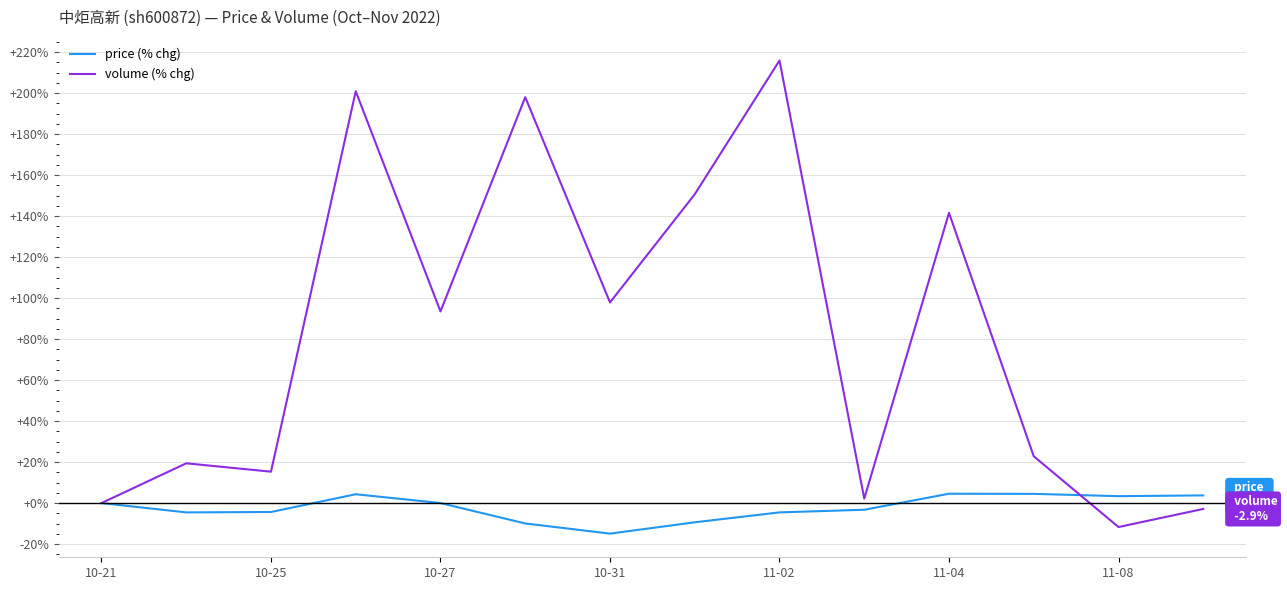

What is the greatest value displayed?

215.9